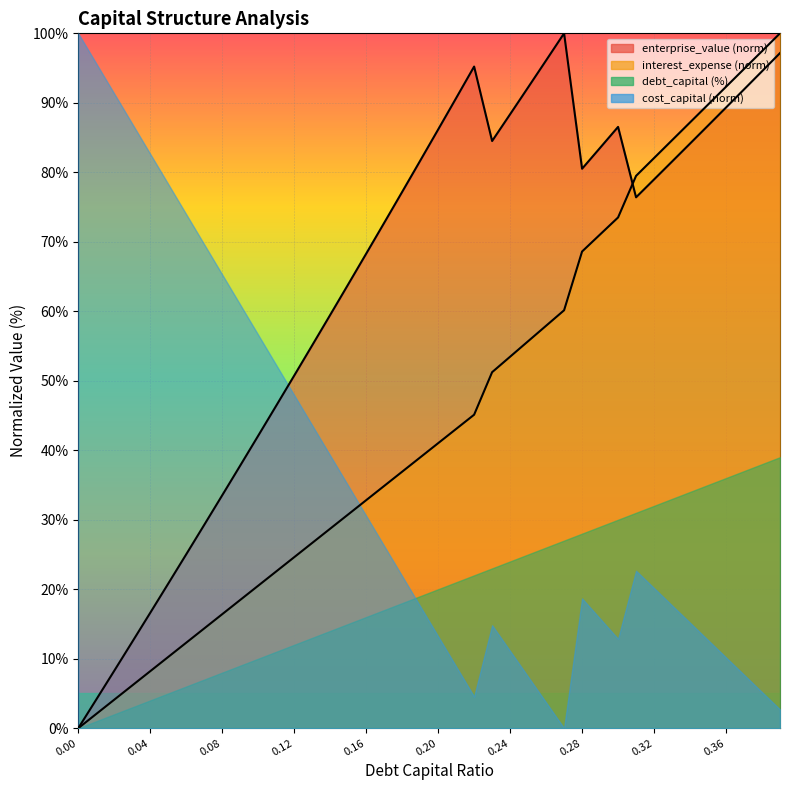

True or false: cost_capital has a value of 50.7 at 0.12.

True